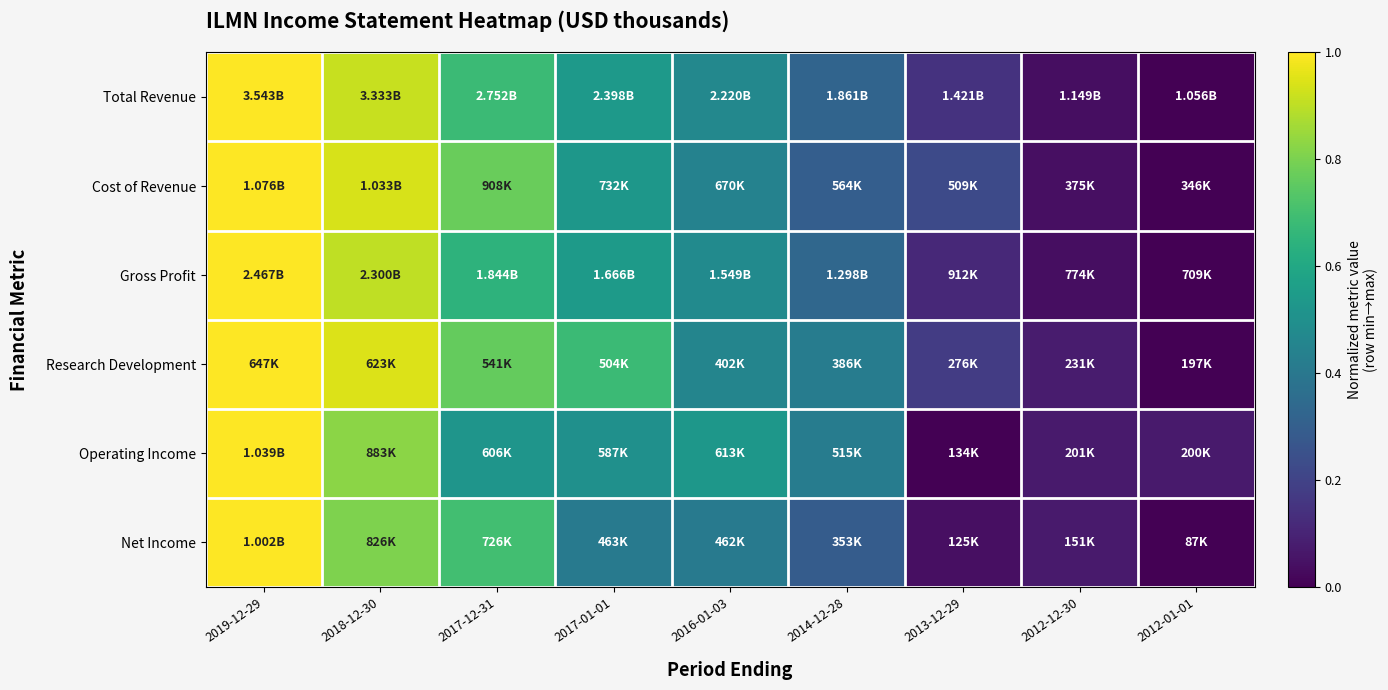

How many series are shown in this chart?

6